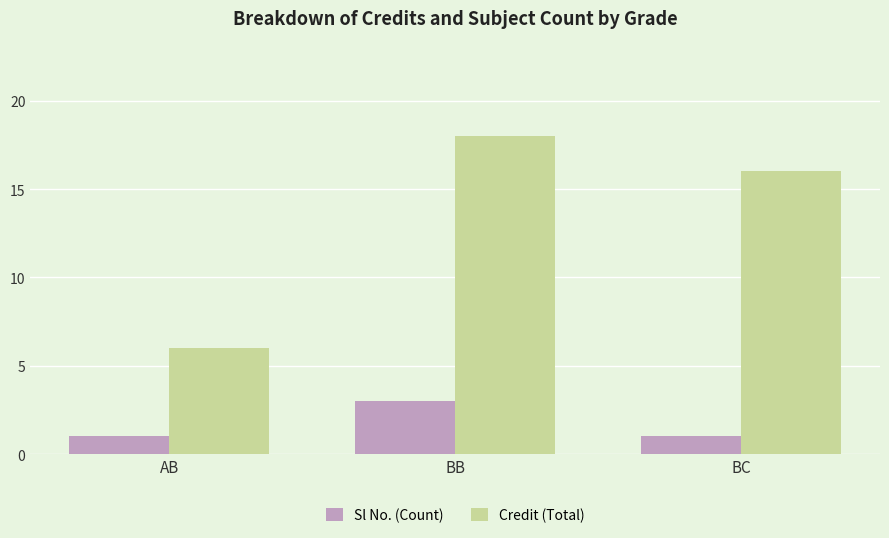

At which label does Sl No. (Count) reach its peak?

BB